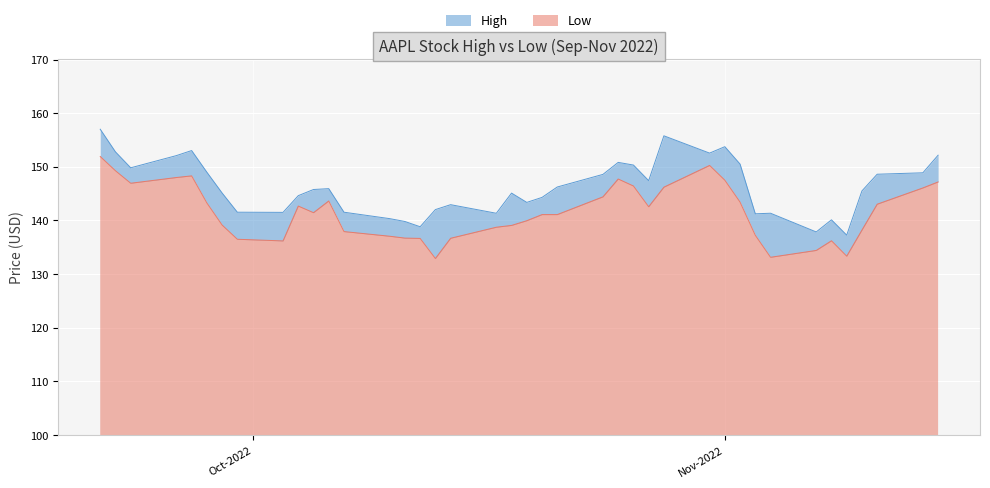

Rank the series by their average value, from highest to lowest.

High, Low